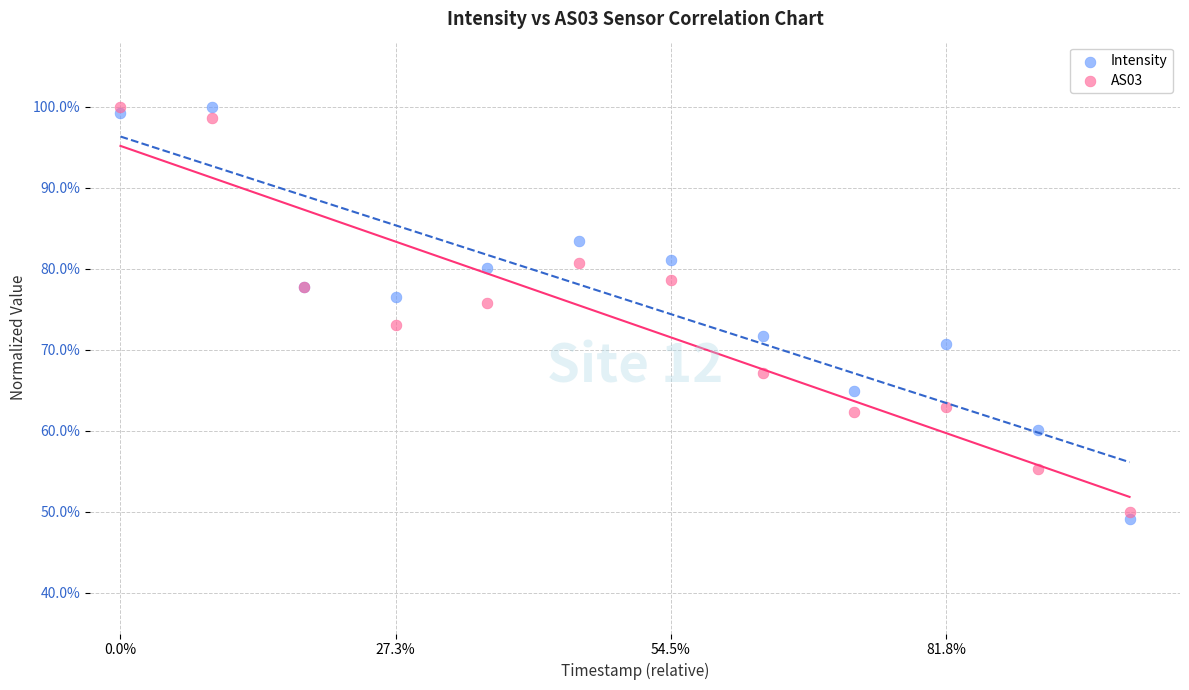

Which series has the widest spread of Y values?

Intensity